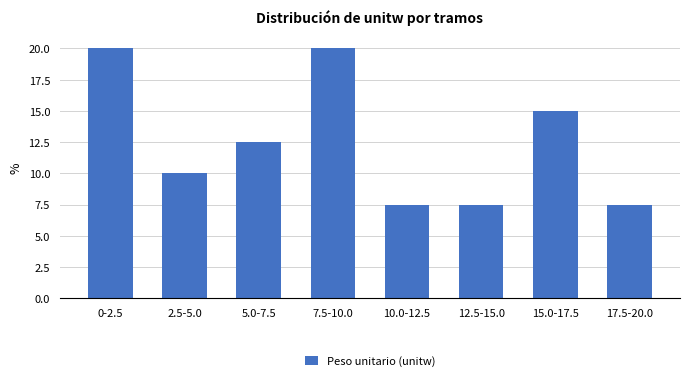

Reading left to right, list all the values displayed in this chart.

20.0	10.0	12.5	20.0	7.5	7.5	15.0	7.5